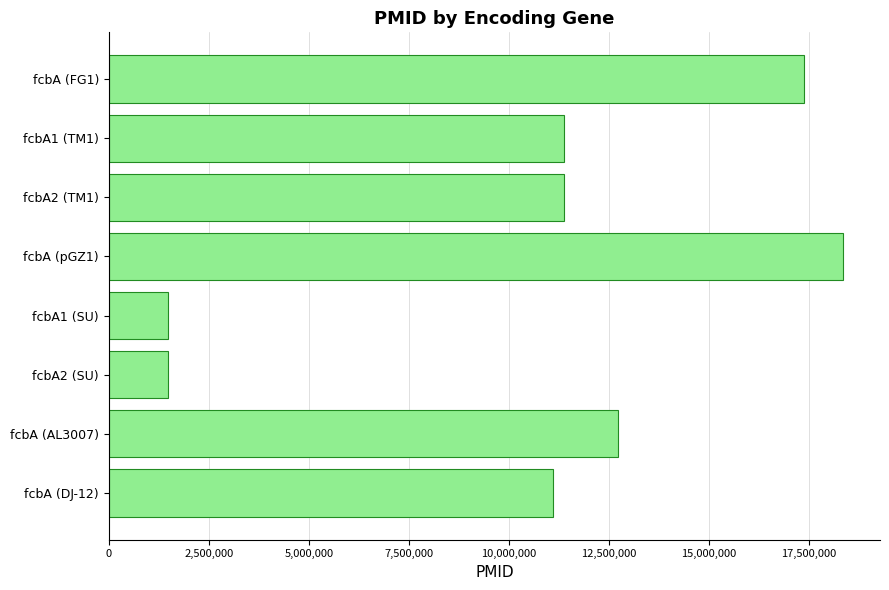

Are the bars horizontal?

Yes